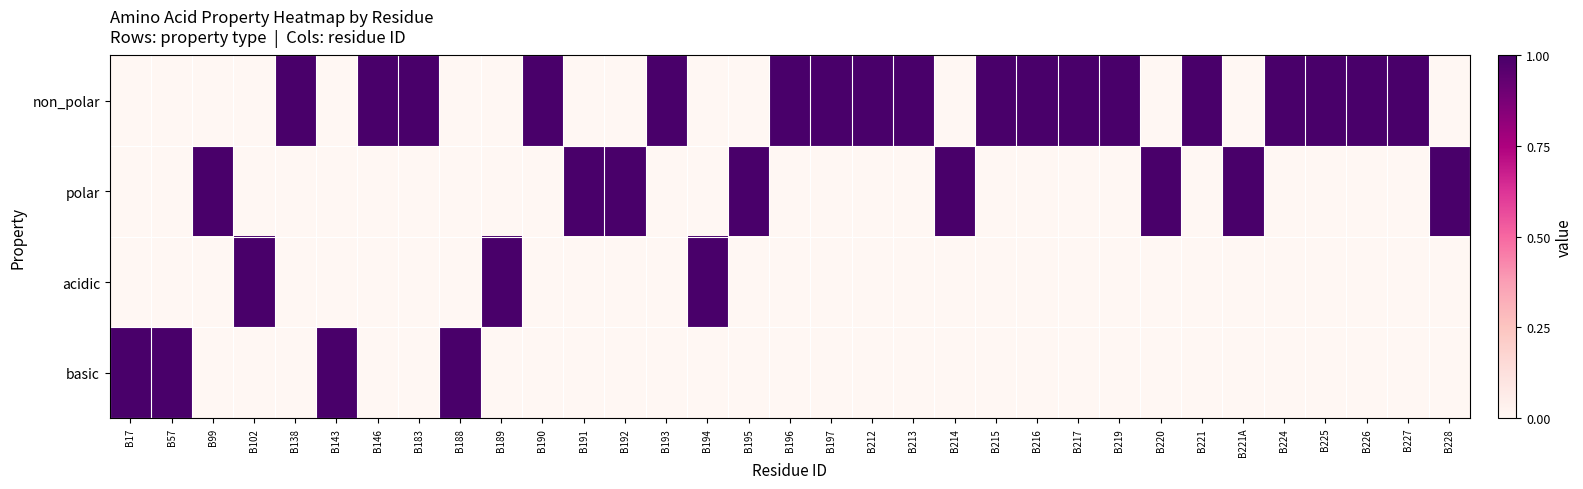

Reading left to right, transcribe all the data shown in this chart.

non_polar: B17=0	B57=0	B99=0	B102=0	B138=1	B143=0	B146=1	B183=1	B188=0	B189=0	B190=1	B191=0	B192=0	B193=1	B194=0	B195=0	B196=1	B197=1	B212=1	B213=1	B214=0	B215=1	B216=1	B217=1	B219=1	B220=0	B221=1	B221A=0	B224=1	B225=1	B226=1	B227=1	B228=0
polar: B17=0	B57=0	B99=1	B102=0	B138=0	B143=0	B146=0	B183=0	B188=0	B189=0	B190=0	B191=1	B192=1	B193=0	B194=0	B195=1	B196=0	B197=0	B212=0	B213=0	B214=1	B215=0	B216=0	B217=0	B219=0	B220=1	B221=0	B221A=1	B224=0	B225=0	B226=0	B227=0	B228=1
acidic: B17=0	B57=0	B99=0	B102=1	B138=0	B143=0	B146=0	B183=0	B188=0	B189=1	B190=0	B191=0	B192=0	B193=0	B194=1	B195=0	B196=0	B197=0	B212=0	B213=0	B214=0	B215=0	B216=0	B217=0	B219=0	B220=0	B221=0	B221A=0	B224=0	B225=0	B226=0	B227=0	B228=0
basic: B17=1	B57=1	B99=0	B102=0	B138=0	B143=1	B146=0	B183=0	B188=1	B189=0	B190=0	B191=0	B192=0	B193=0	B194=0	B195=0	B196=0	B197=0	B212=0	B213=0	B214=0	B215=0	B216=0	B217=0	B219=0	B220=0	B221=0	B221A=0	B224=0	B225=0	B226=0	B227=0	B228=0